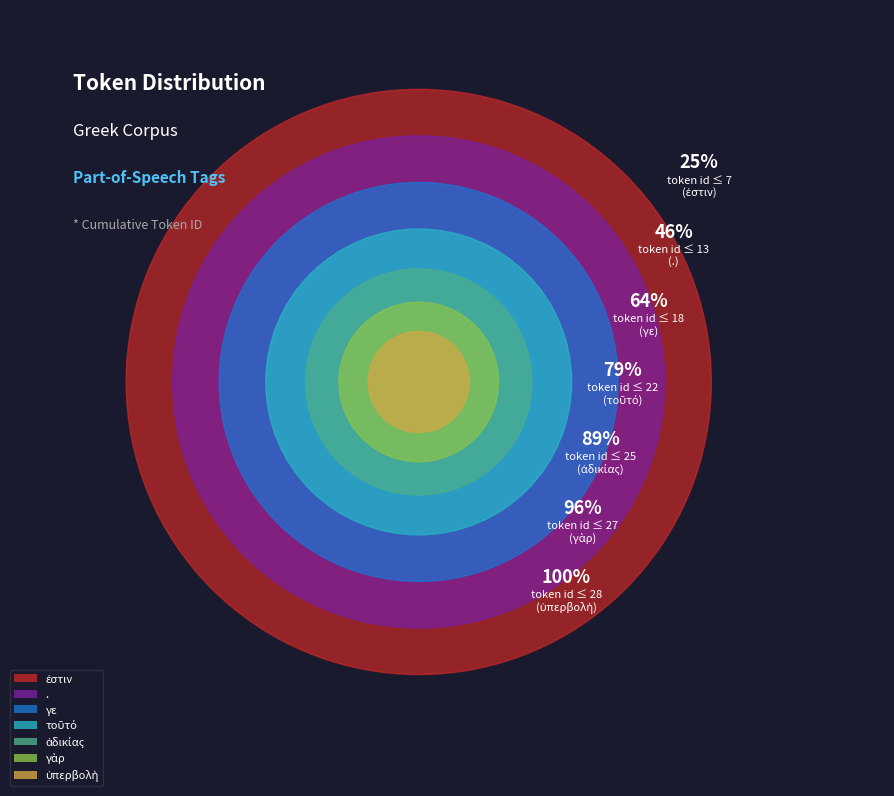

To the nearest percent, what percentage of the pie is ἀδικίας?

11%